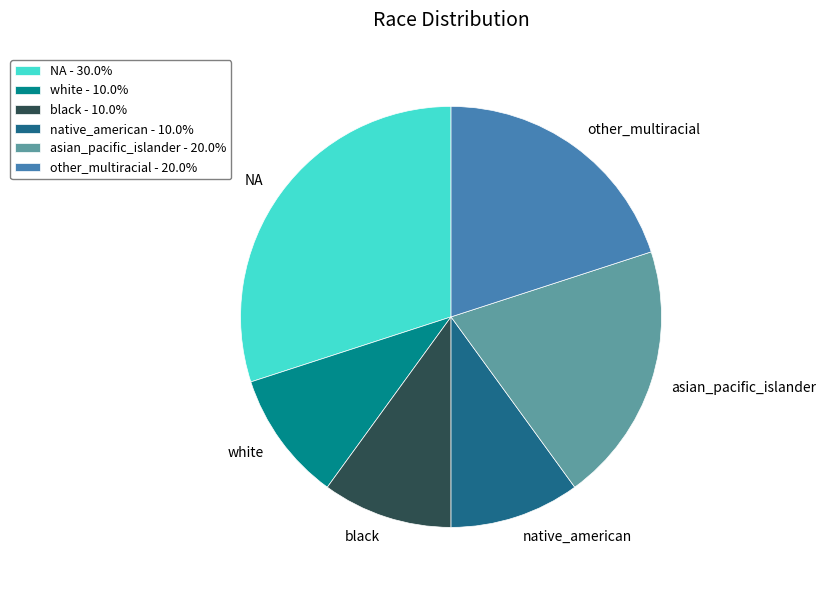

Combined, do black and white account for over 50%?

No